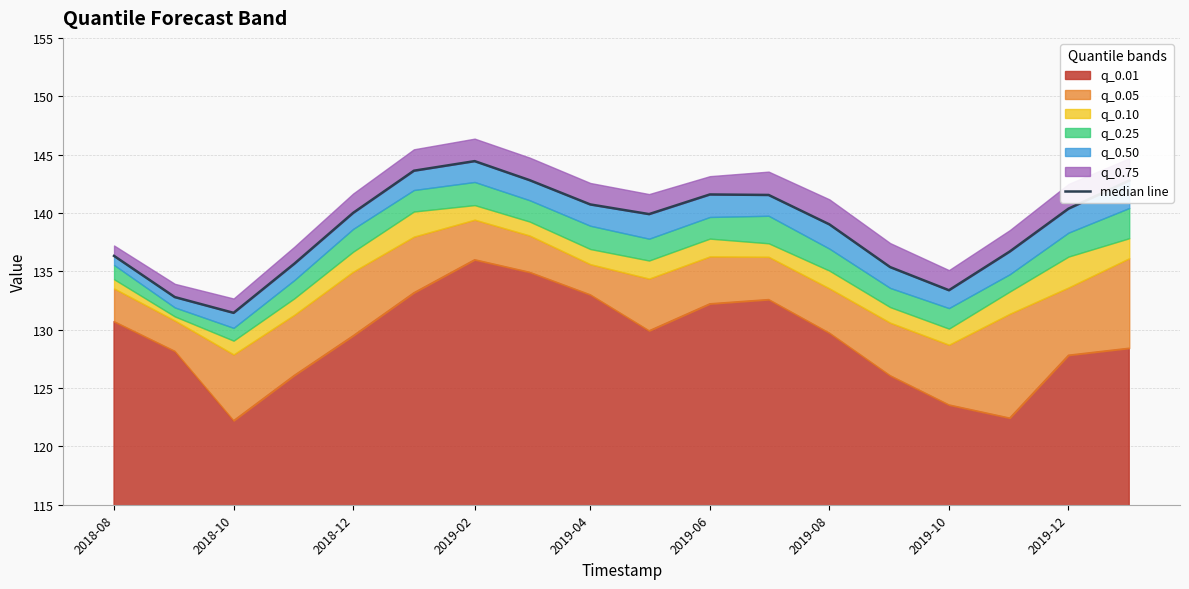

What is the sum of all values?

2498.5